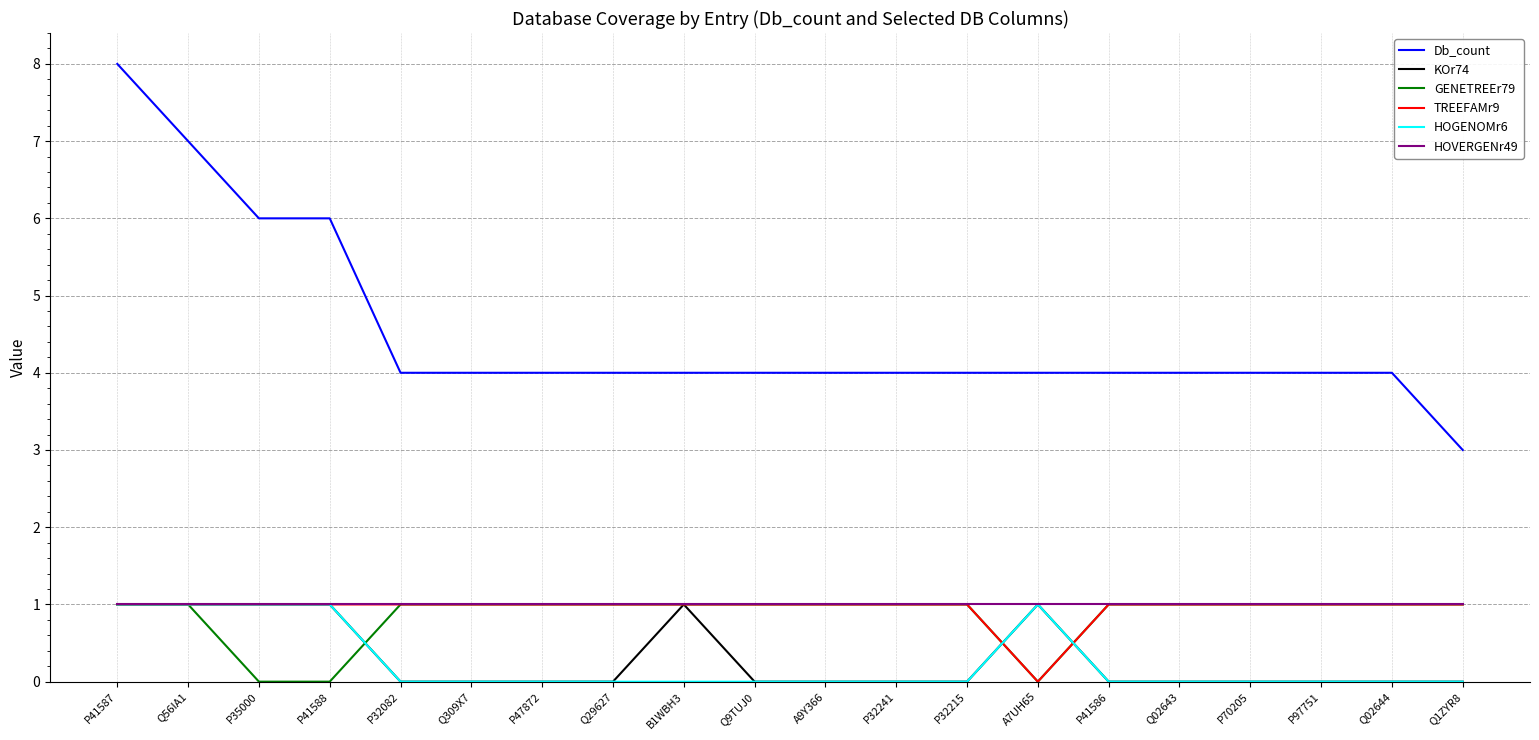

How many series are shown in this chart?

6